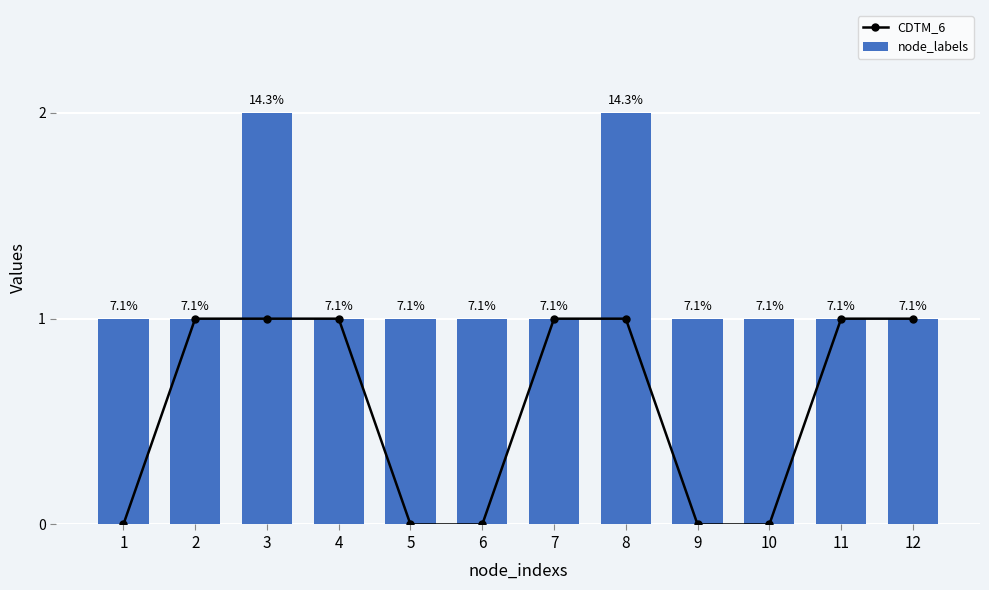

Which series has the widest spread of values?

CDTM_6